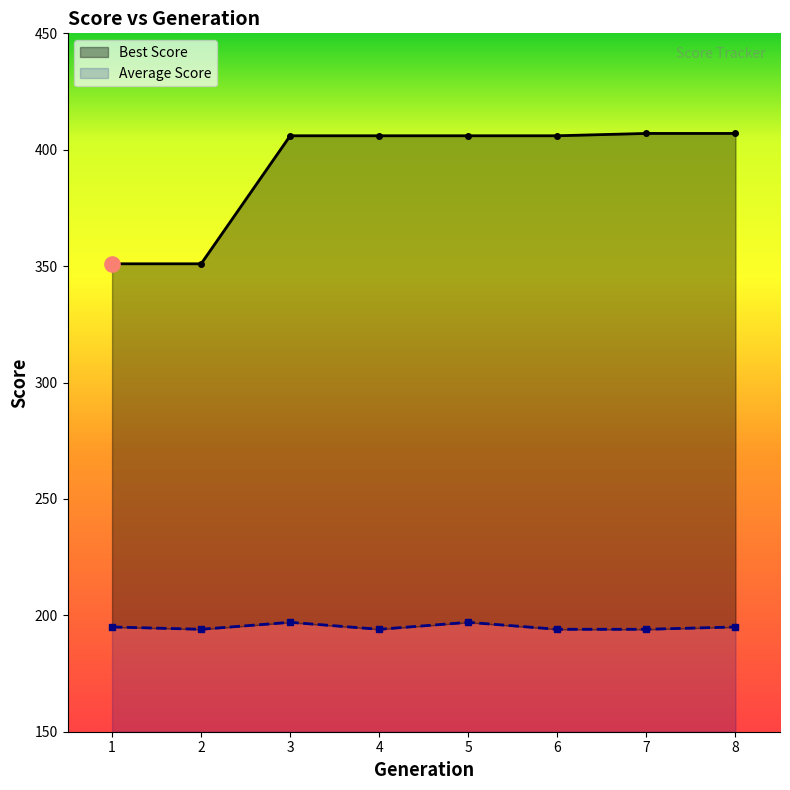

Which series contains the lowest Y value?

Average Score